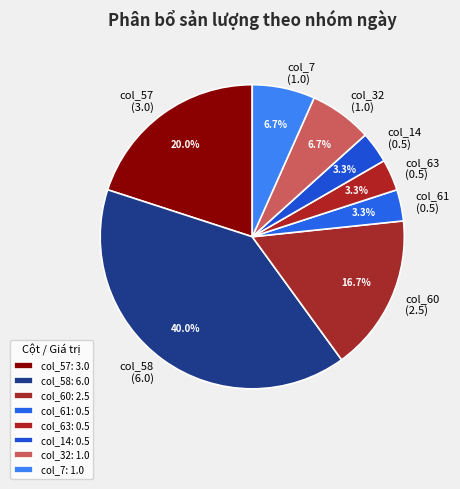

How many slices are in this pie chart?

8